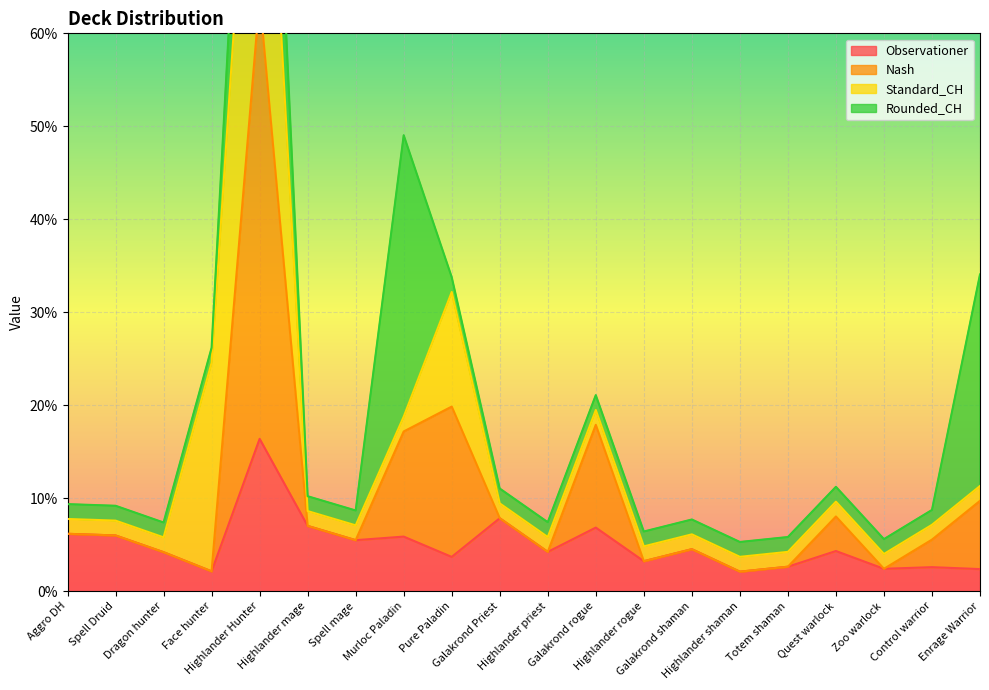

Count the number of categories in the chart.

20